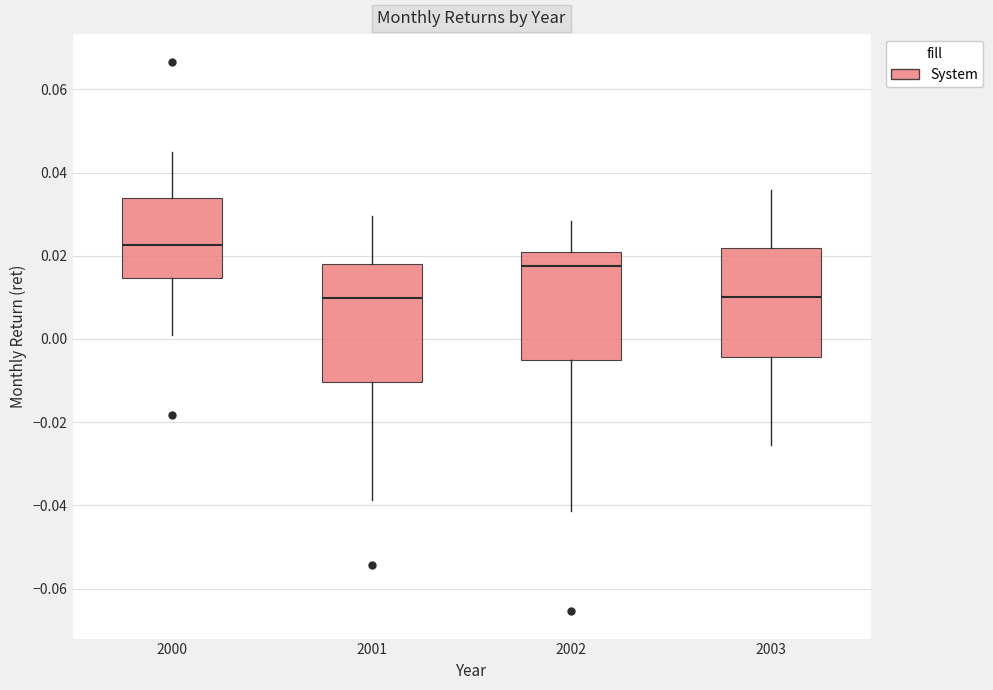

Reading left to right, transcribe this box plot: for each box, give where its median line is, the range the box spans, and where its two whiskers end, as read against the y-axis. The values are not printed on the chart, so give them approximately, as read against the axis.

2000: median 0.022, box 0.014 to 0.034, whiskers 0.000 to 0.044
2001: median 0.010, box -0.010 to 0.018, whiskers -0.038 to 0.030
2002: median 0.018, box -0.006 to 0.020, whiskers -0.042 to 0.028
2003: median 0.010, box -0.004 to 0.022, whiskers -0.026 to 0.036